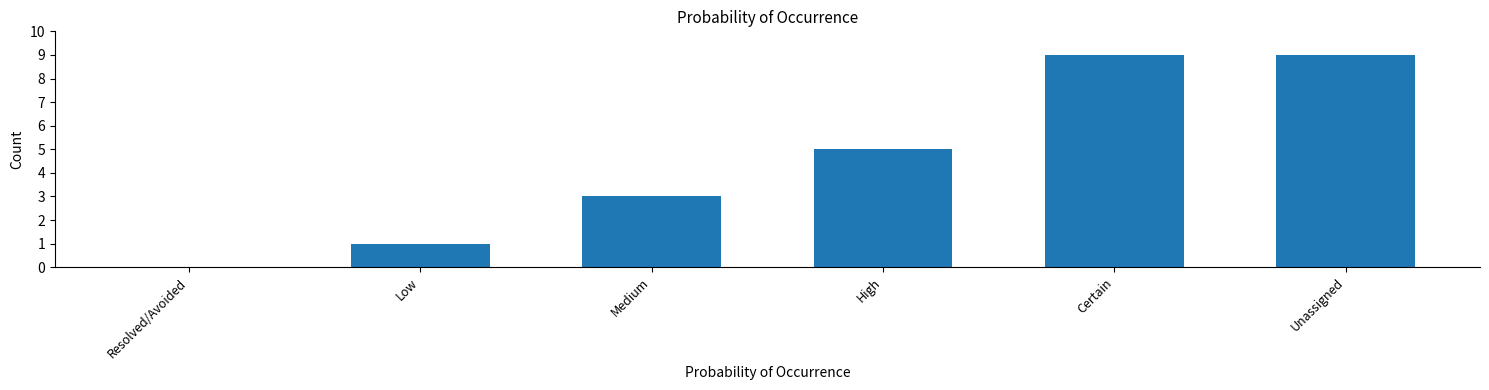

The value at Resolved/Avoided is 3. True or false?

False